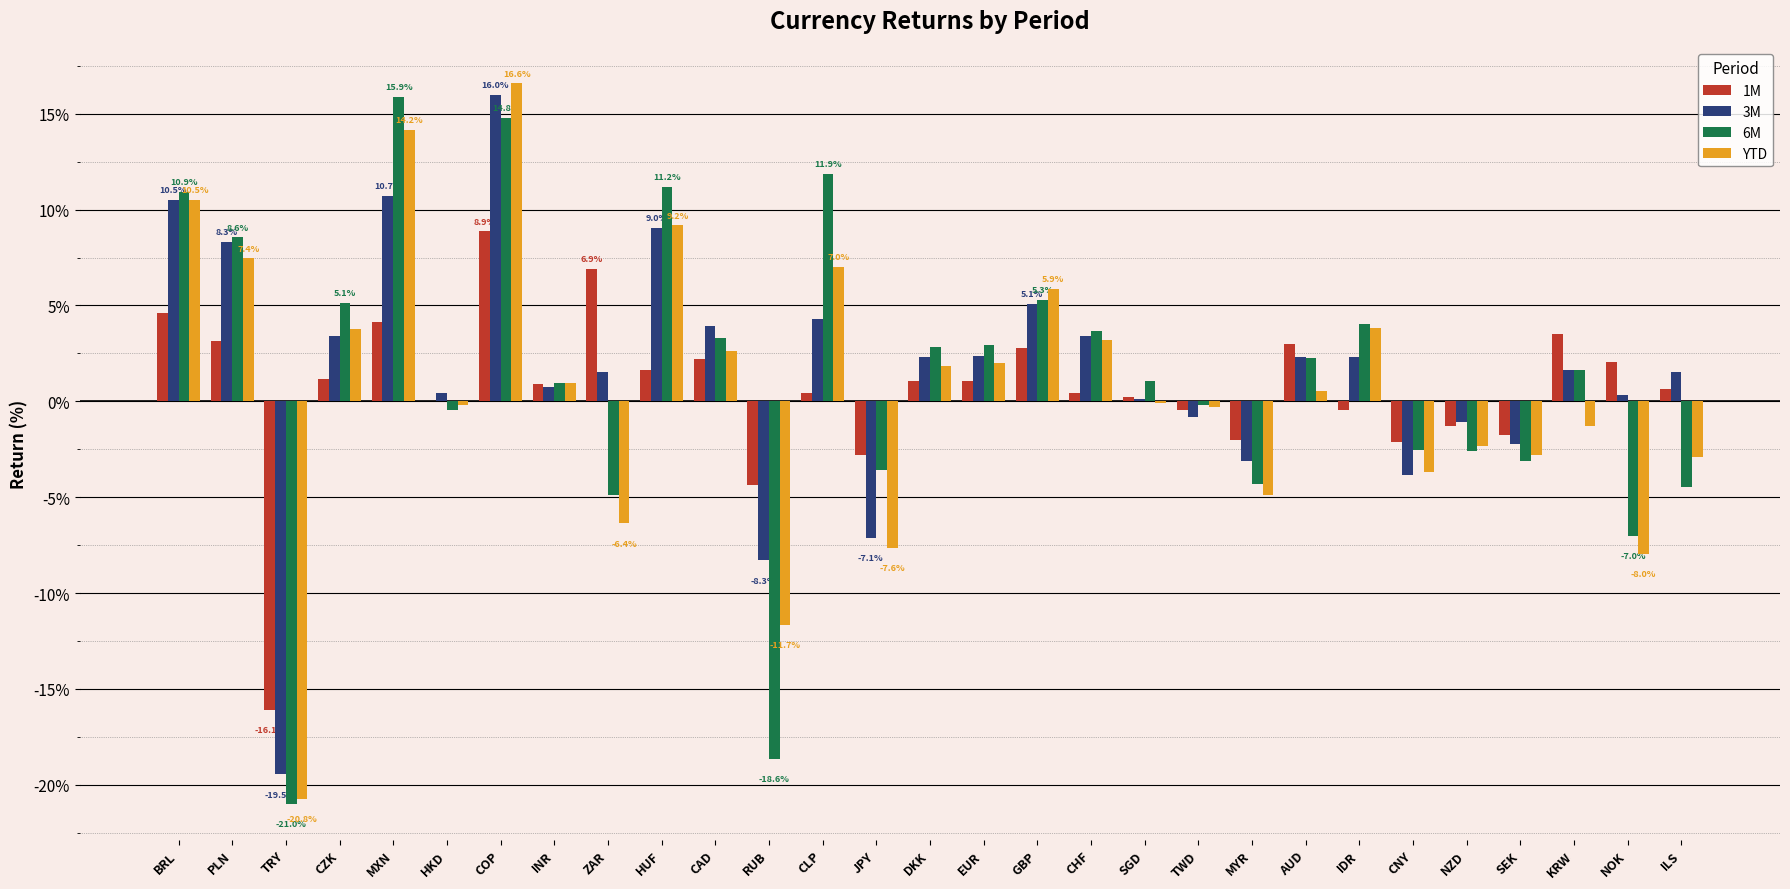

What are all the series names shown in the legend?

1M, 3M, 6M, YTD